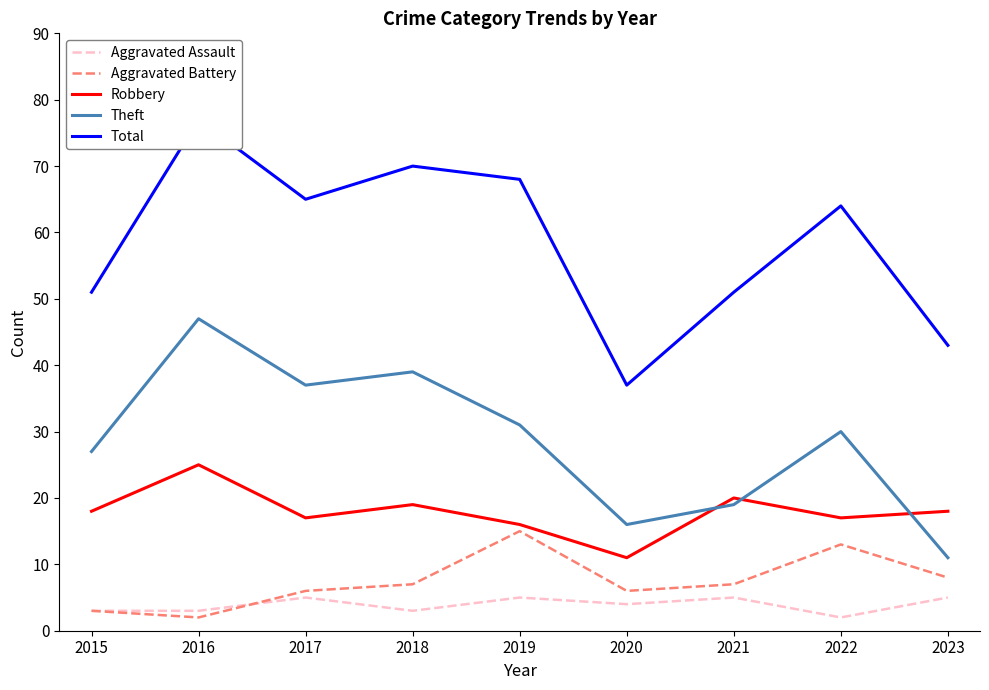

At which label does Theft first exceed 30?

2016